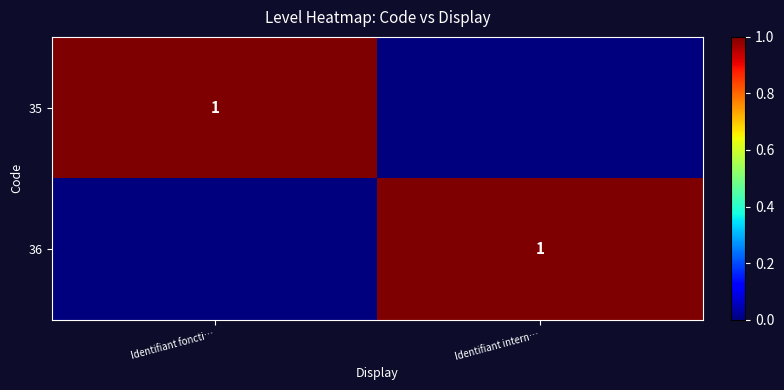

Is it true that 35 equals 1 at Identifiant foncti…?

True